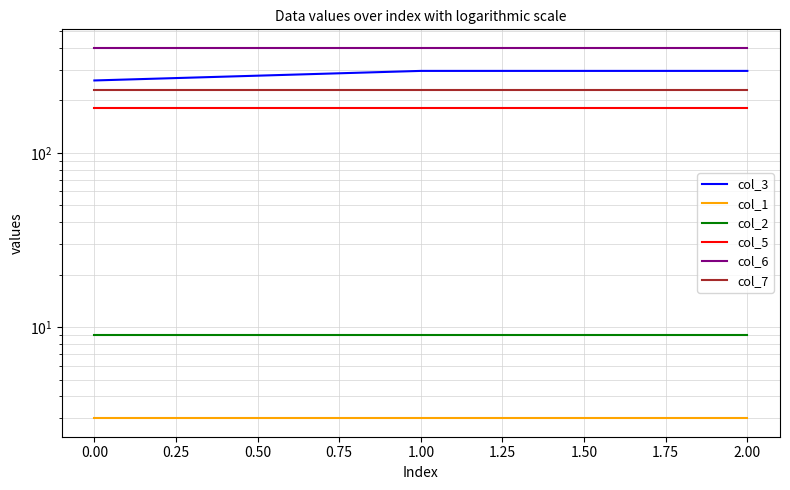

Is the value of col_6 at 1.00 greater than the value of col_1 at 1.00?

Yes